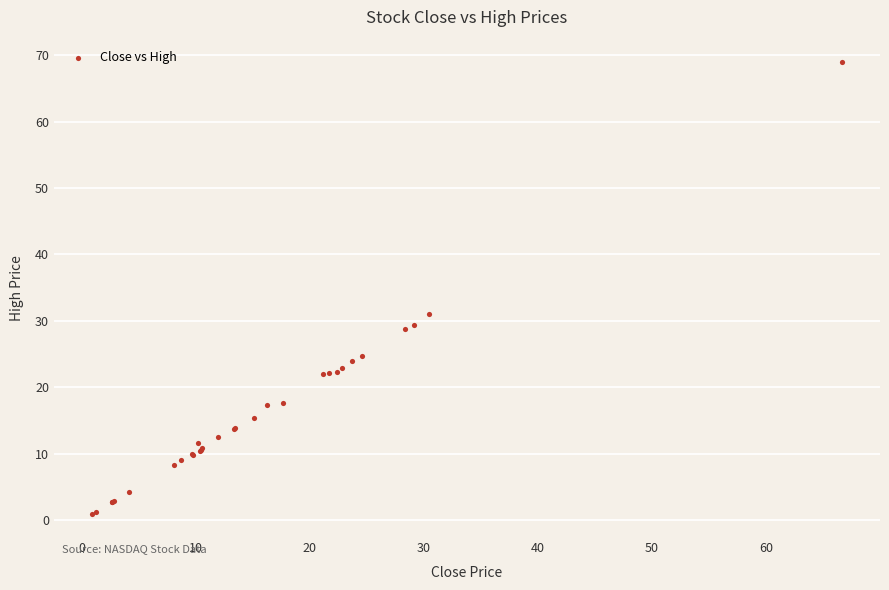

What Y value in the scatter plot is closest to 34?

31.0